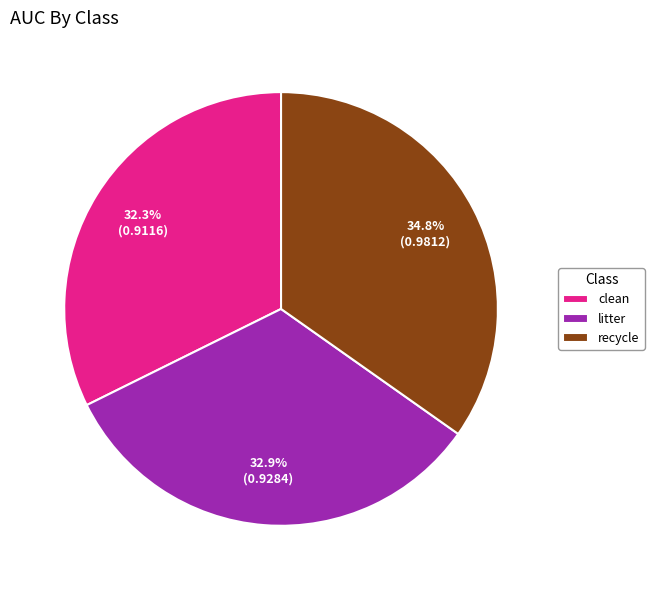

Rank the categories by value from highest to lowest.

recycle, litter, clean